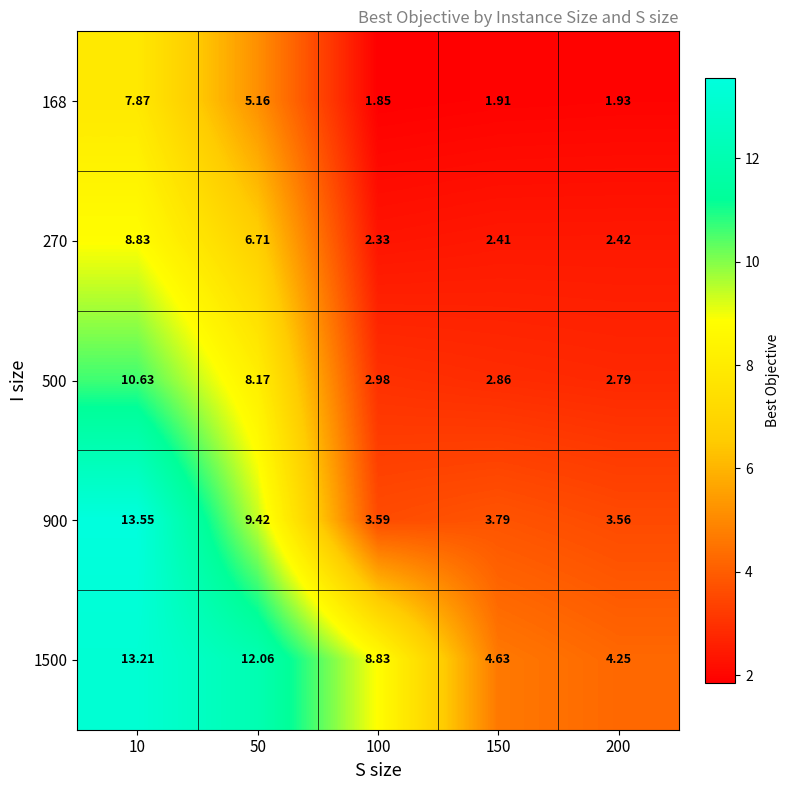

Is the value of 900 at 50 greater than the value of 270 at 200?

Yes